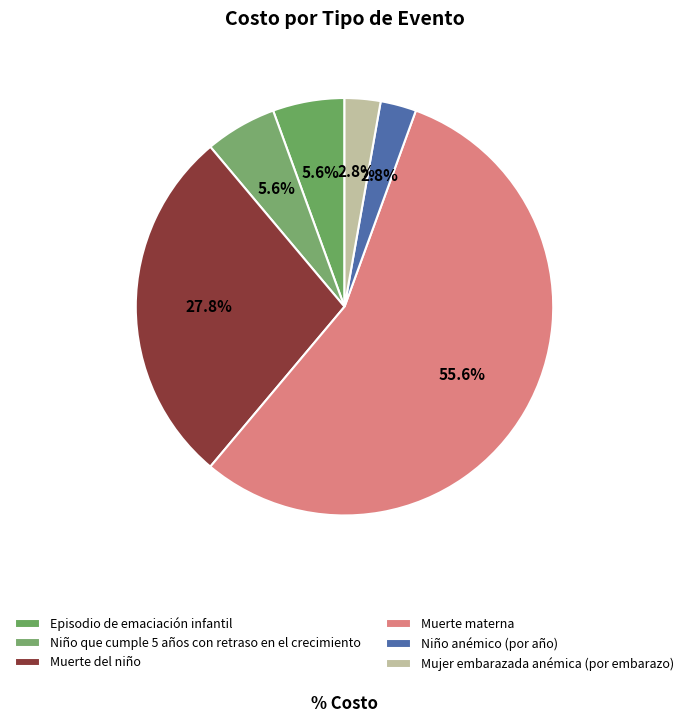

Between Muerte materna and Niño anémico (por año), which is larger?

Muerte materna